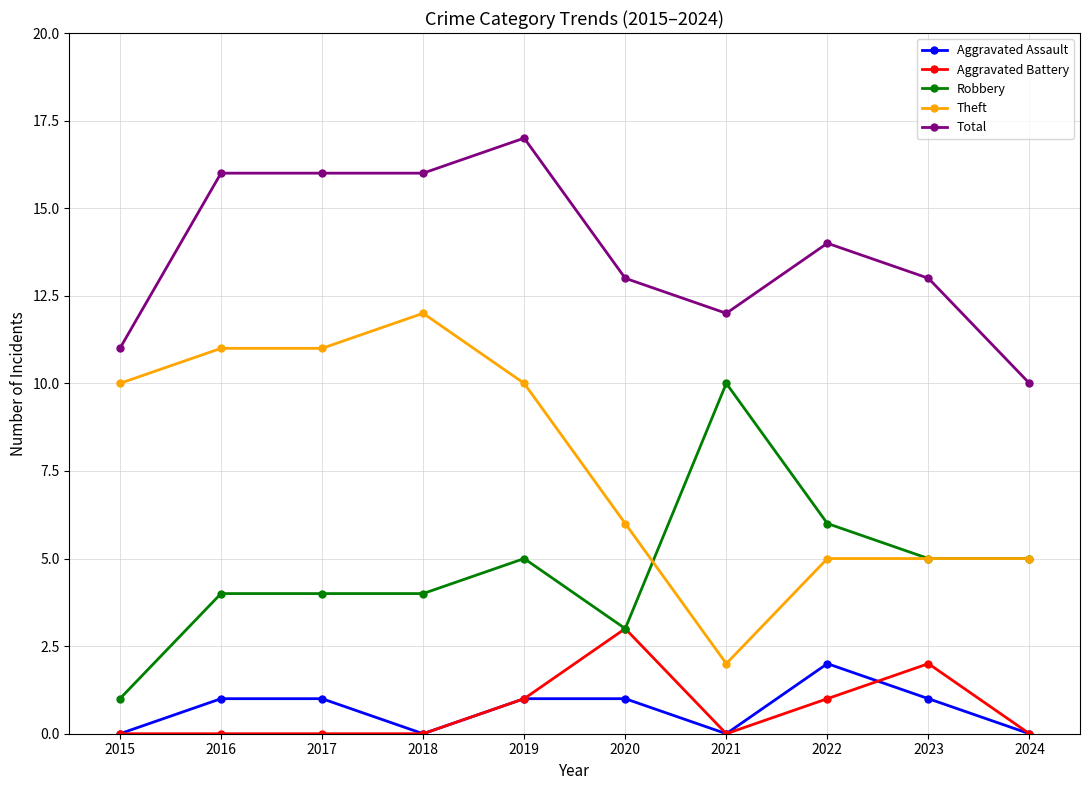

True or false: Robbery has more than 0 points higher than both neighbors.

True